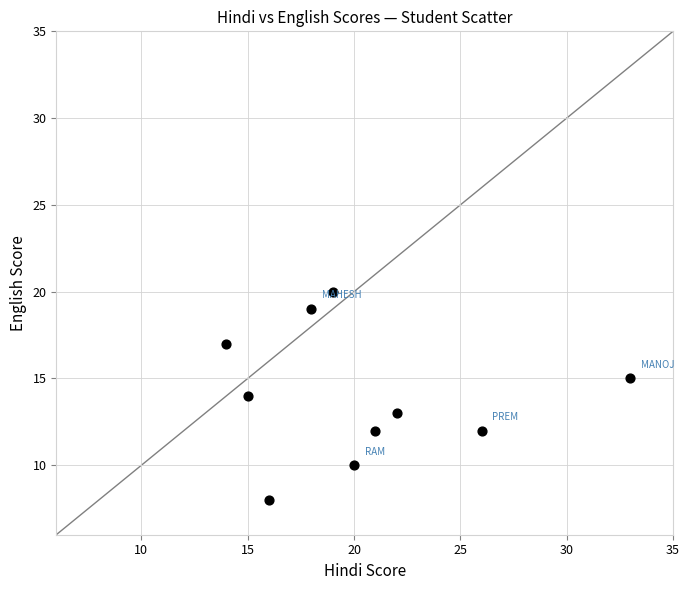

What is the average Y value?

14